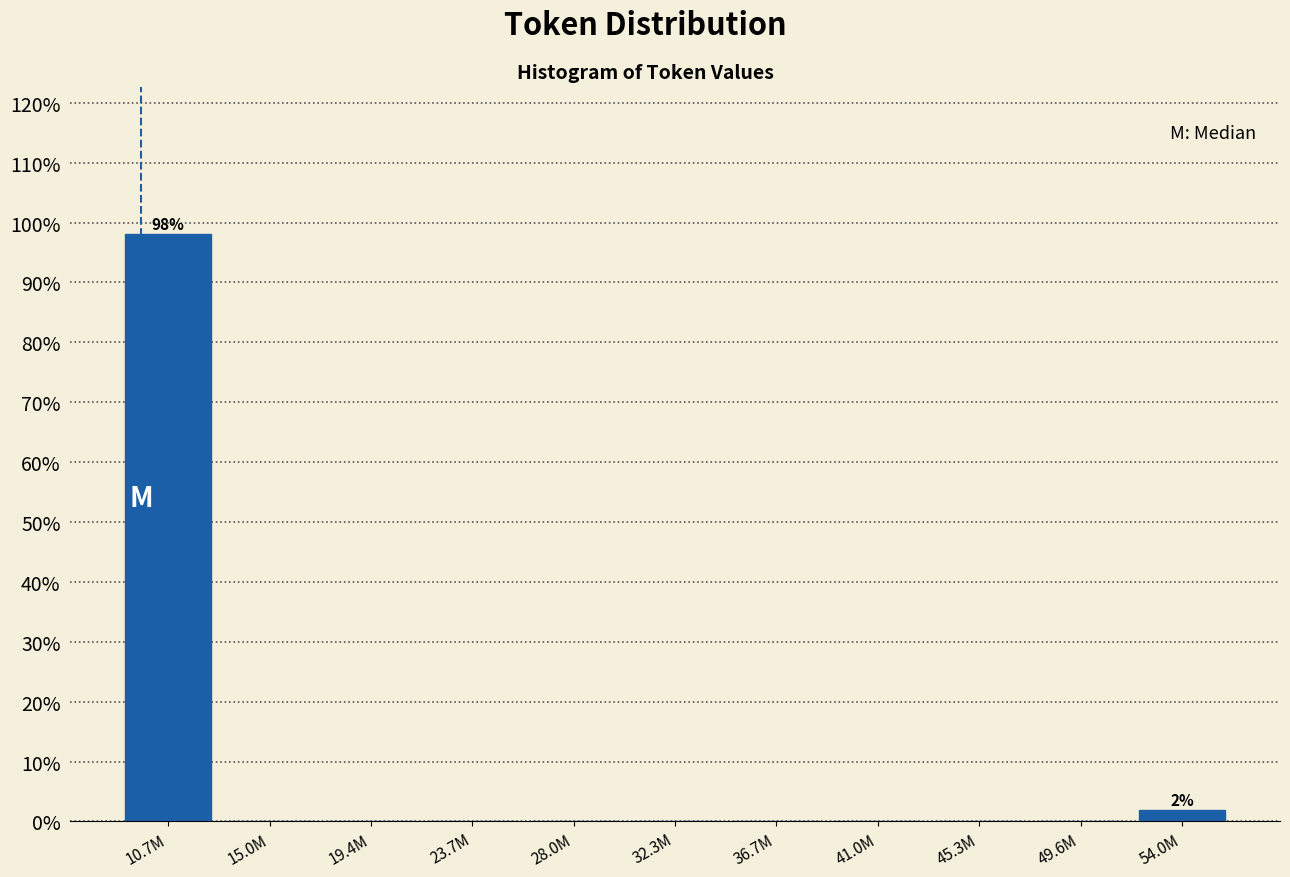

Reading left to right, list all the values displayed in this chart.

10.7M=98.1	15.0M=0.0	19.4M=0.0	23.7M=0.0	28.0M=0.0	32.3M=0.0	36.7M=0.0	41.0M=0.0	45.3M=0.0	49.6M=0.0	54.0M=1.9